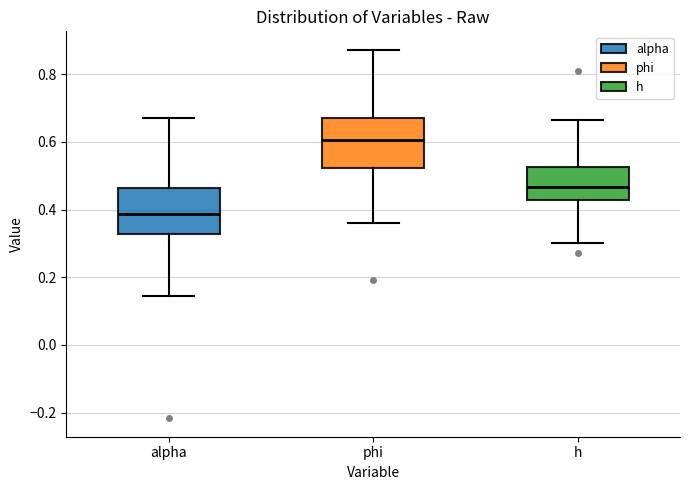

Reading left to right, transcribe this box plot: for each box, give where its median line is, the range the box spans, and where its two whiskers end, as read against the y-axis. The values are not printed on the chart, so give them approximately, as read against the axis.

alpha: median 0.38, box 0.32 to 0.46, whiskers 0.14 to 0.66
phi: median 0.60, box 0.52 to 0.68, whiskers 0.36 to 0.88
h: median 0.46, box 0.42 to 0.52, whiskers 0.30 to 0.66